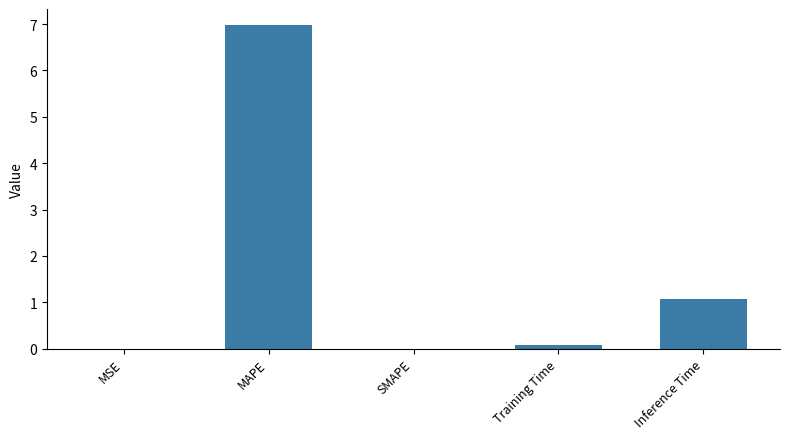

What is the change in value from MAPE to Inference Time?

-5.9